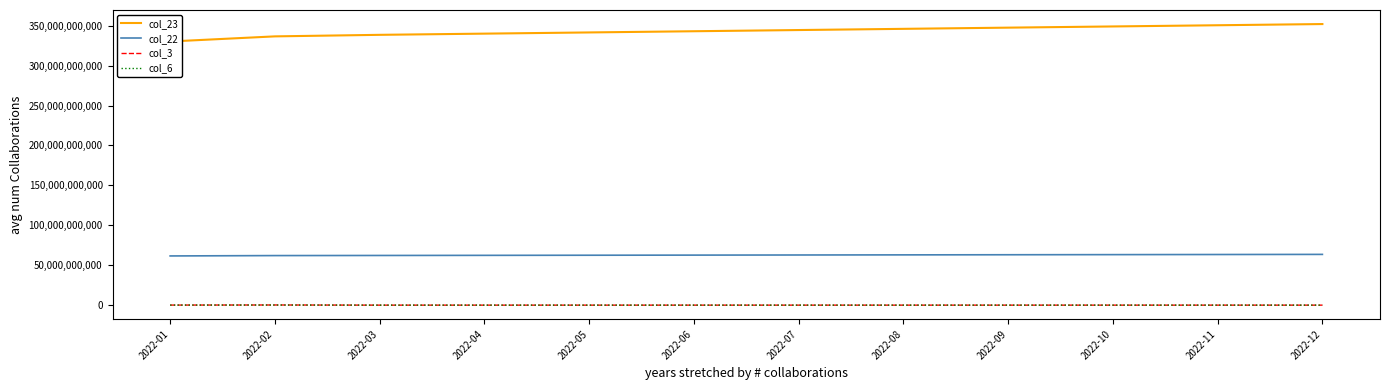

Reading right to left, list all the values displayed in this chart.

col_23: 2022-12=352000000000	2022-11=350500000000	2022-10=349000000000	2022-09=347500000000	2022-08=346000000000	2022-07=344500000000	2022-06=343000000000	2022-05=341500000000	2022-04=340000000000	2022-03=338500000000	2022-02=336571933352	2022-01=330180744574
col_22: 2022-12=63550000000	2022-11=63400000000	2022-10=63250000000	2022-09=63100000000	2022-08=62950000000	2022-07=62800000000	2022-06=62650000000	2022-05=62500000000	2022-04=62350000000	2022-03=62200000000	2022-02=62058522096	2022-01=61608569248
col_3: 2022-12=0	2022-11=0	2022-10=0	2022-09=0	2022-08=0	2022-07=0	2022-06=0	2022-05=0	2022-04=0	2022-03=0	2022-02=195257384	2022-01=78485504
col_6: 2022-12=0	2022-11=0	2022-10=0	2022-09=0	2022-08=0	2022-07=0	2022-06=0	2022-05=0	2022-04=0	2022-03=0	2022-02=116311162	2022-01=58811184